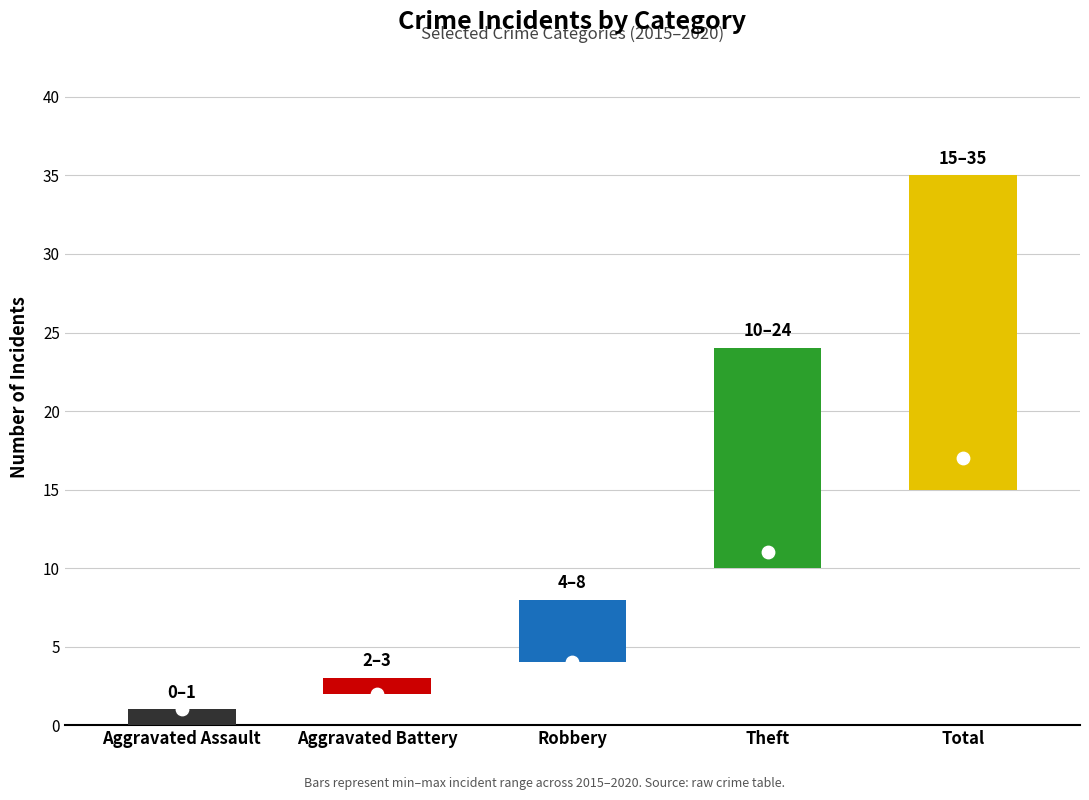

What is the total value across all series at Total?

131